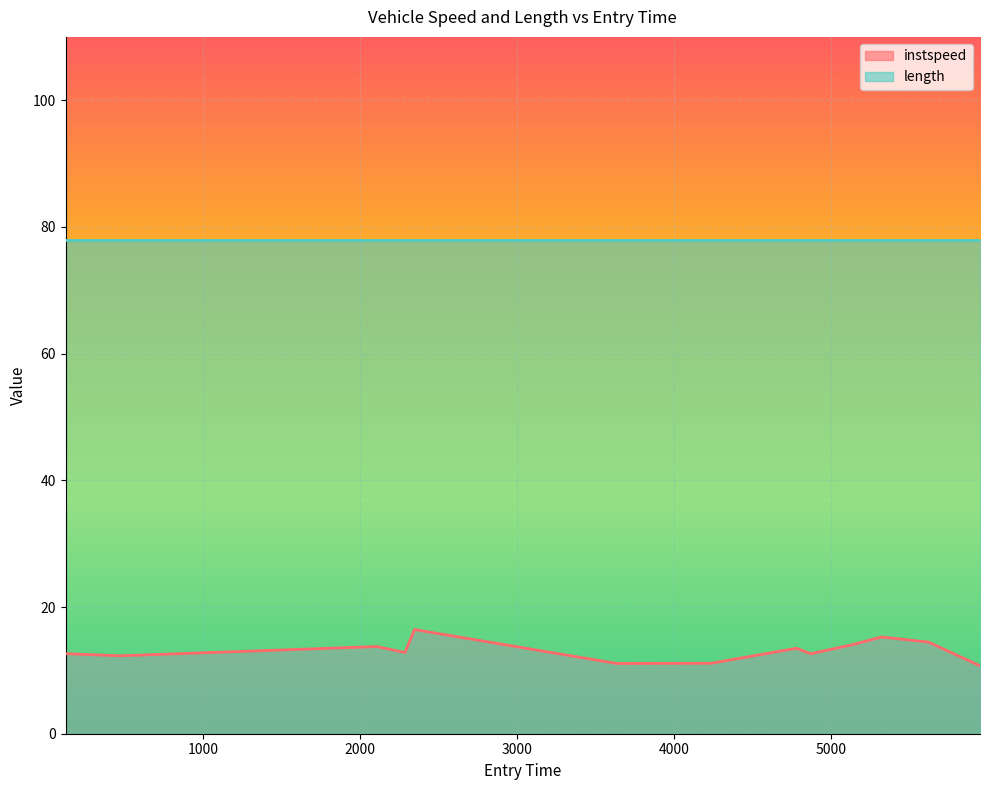

What is the label of the 12th point from the right?

471.60291068124377